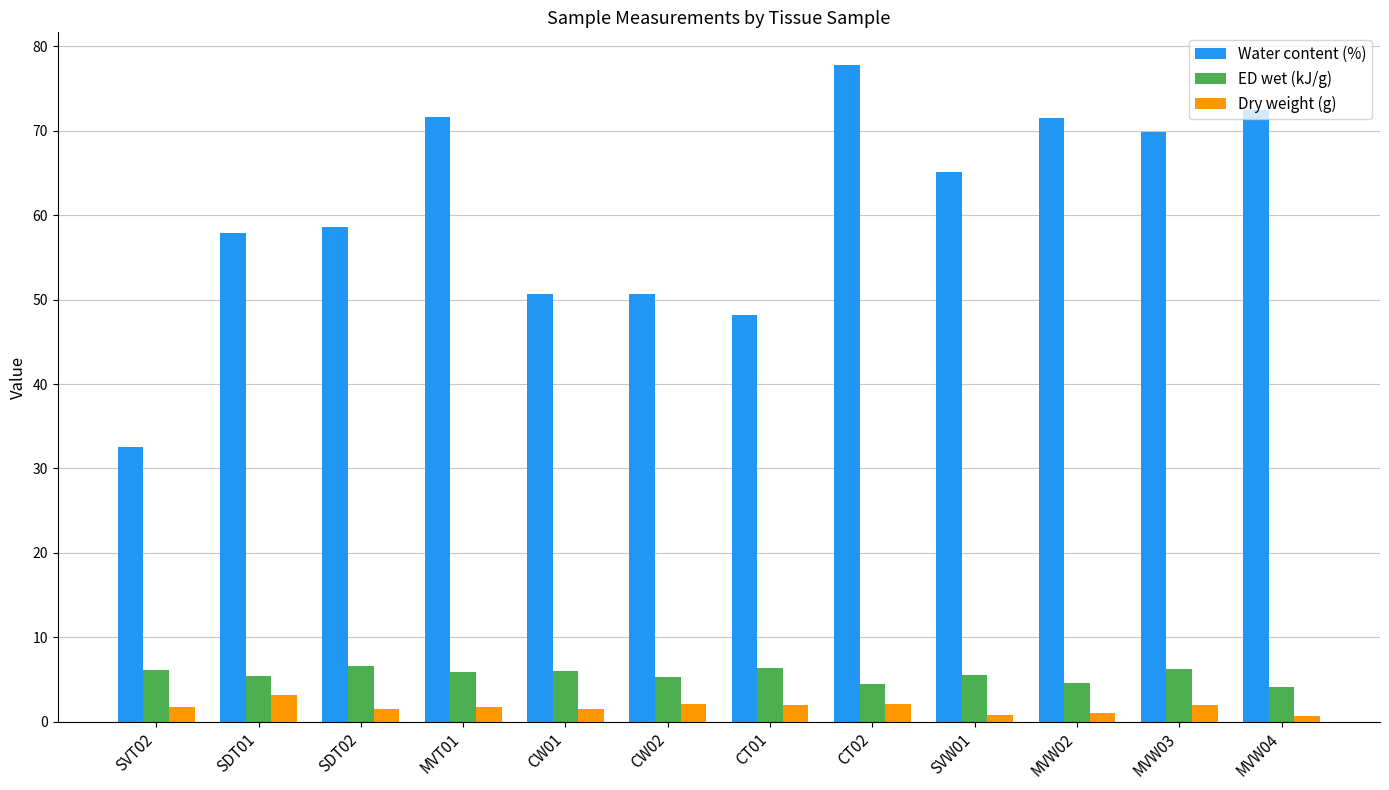

At which label is Water content (%) closest to 55?

SDT01